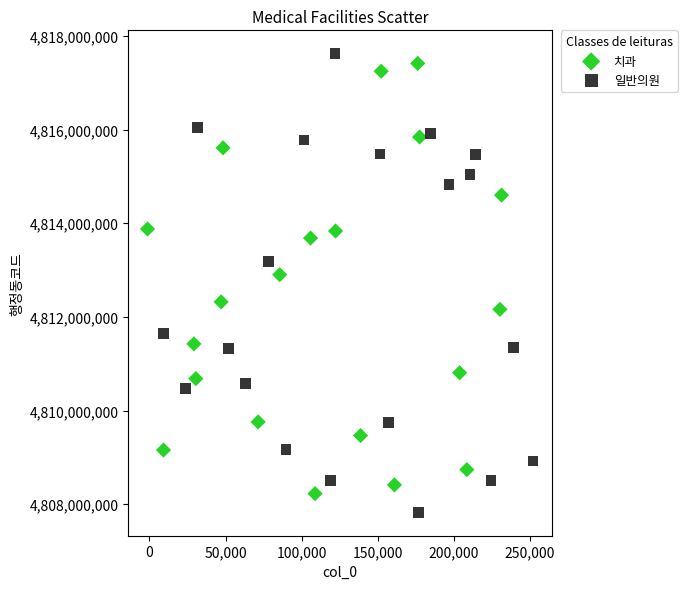

Which series contains the lowest Y value?

일반의원